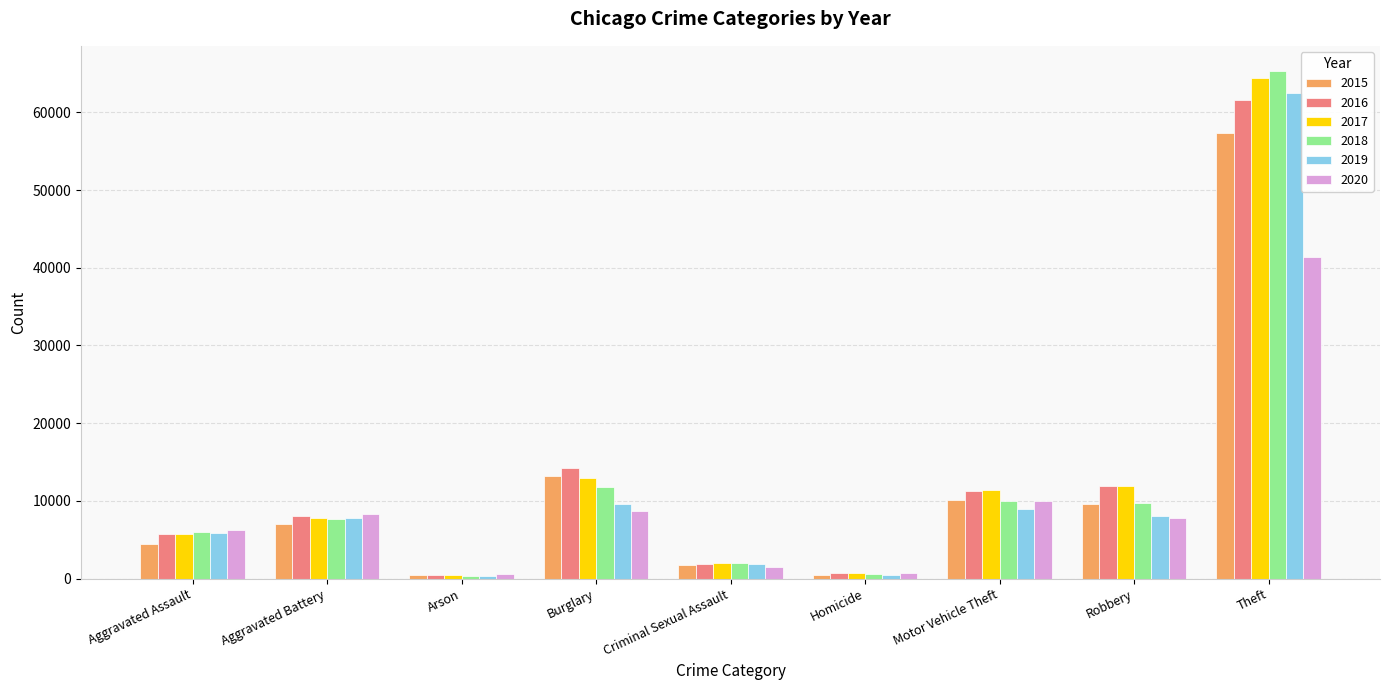

At which category is the sum across all series the highest?

Theft